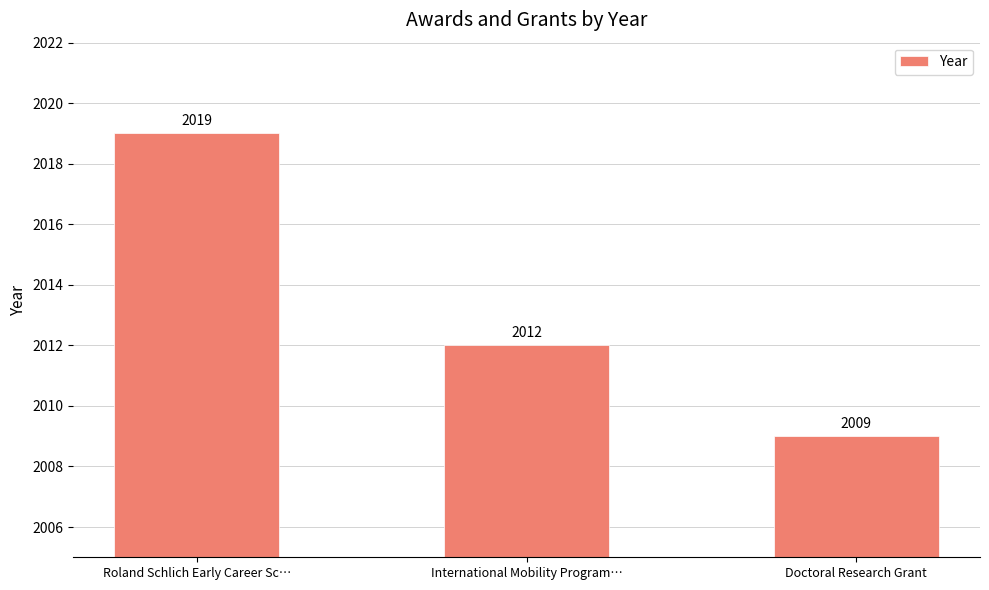

What is the value of the 2nd bar from the left?

2012